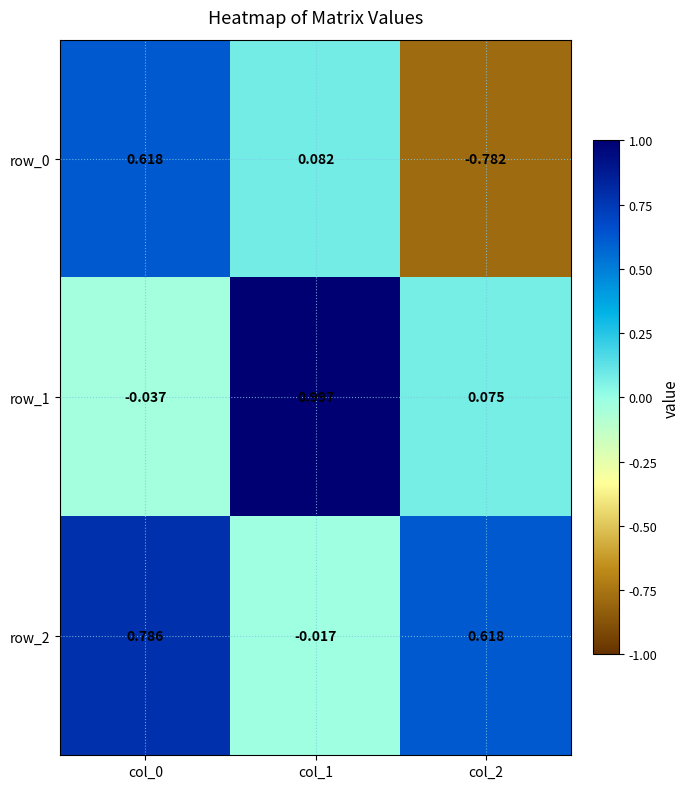

At which label is row_2 closest to 0?

col_1